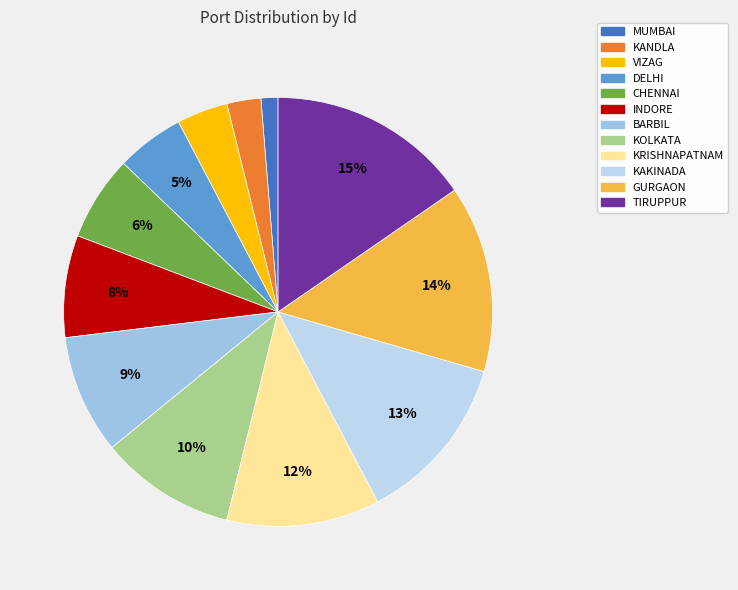

What is the smallest slice in the pie chart?

MUMBAI